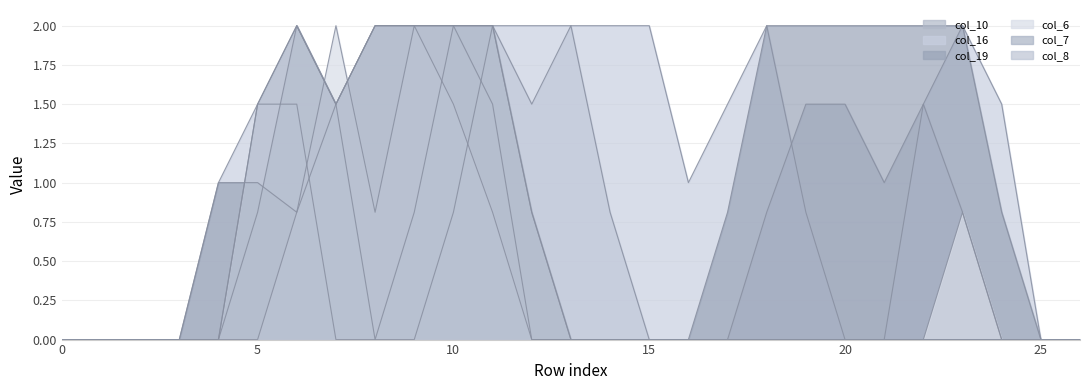

How many lines are shown in the chart?

6